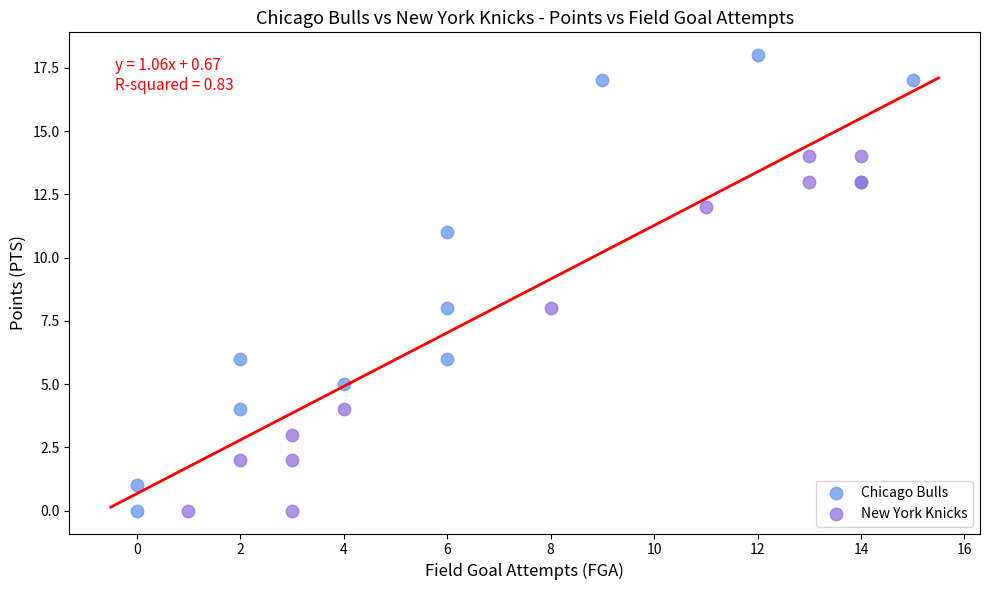

Which series contains the highest Y value?

Chicago Bulls